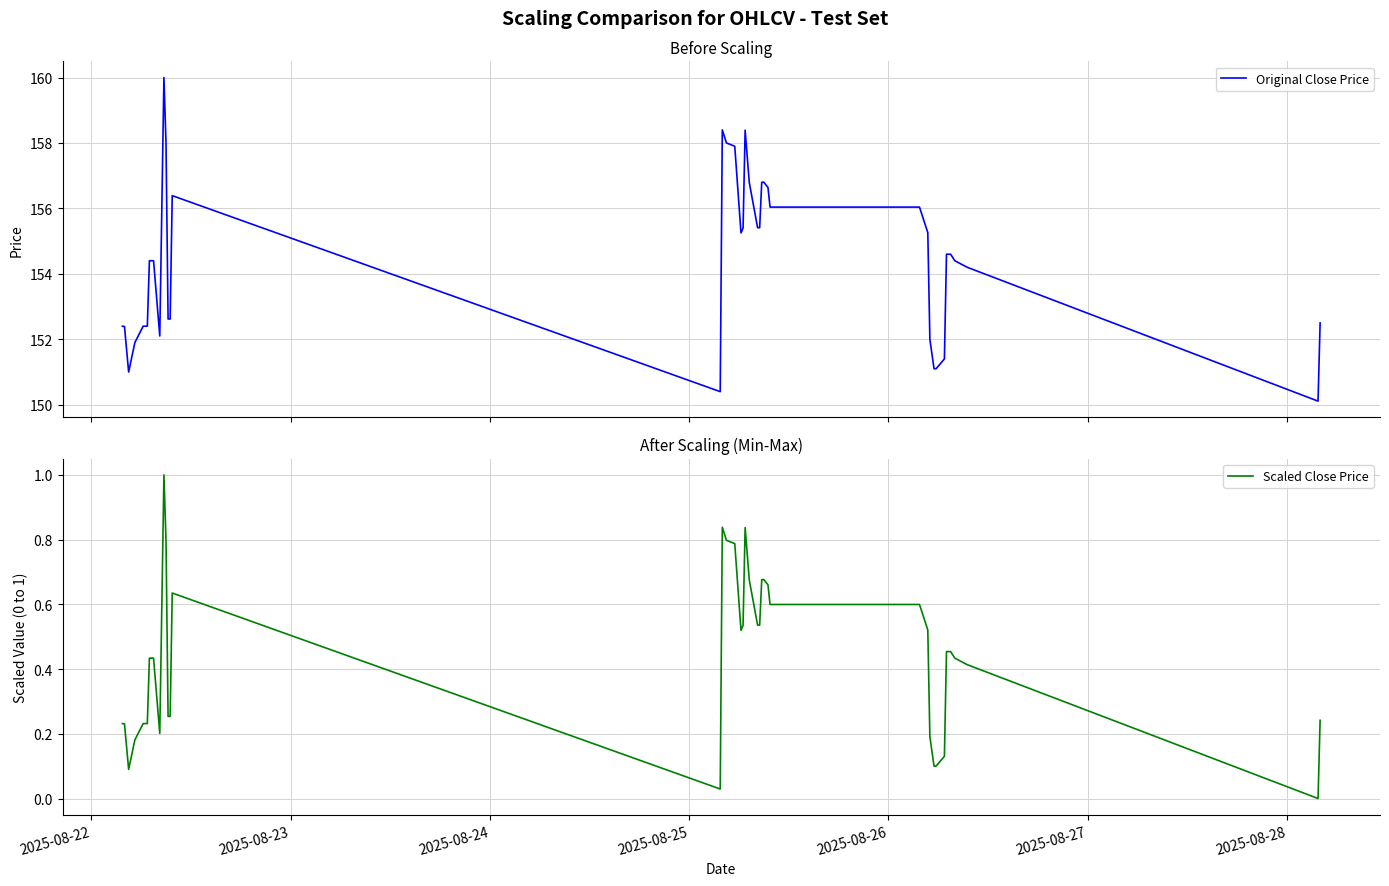

What is the highest value of the Scaled Close Price series?

1.0